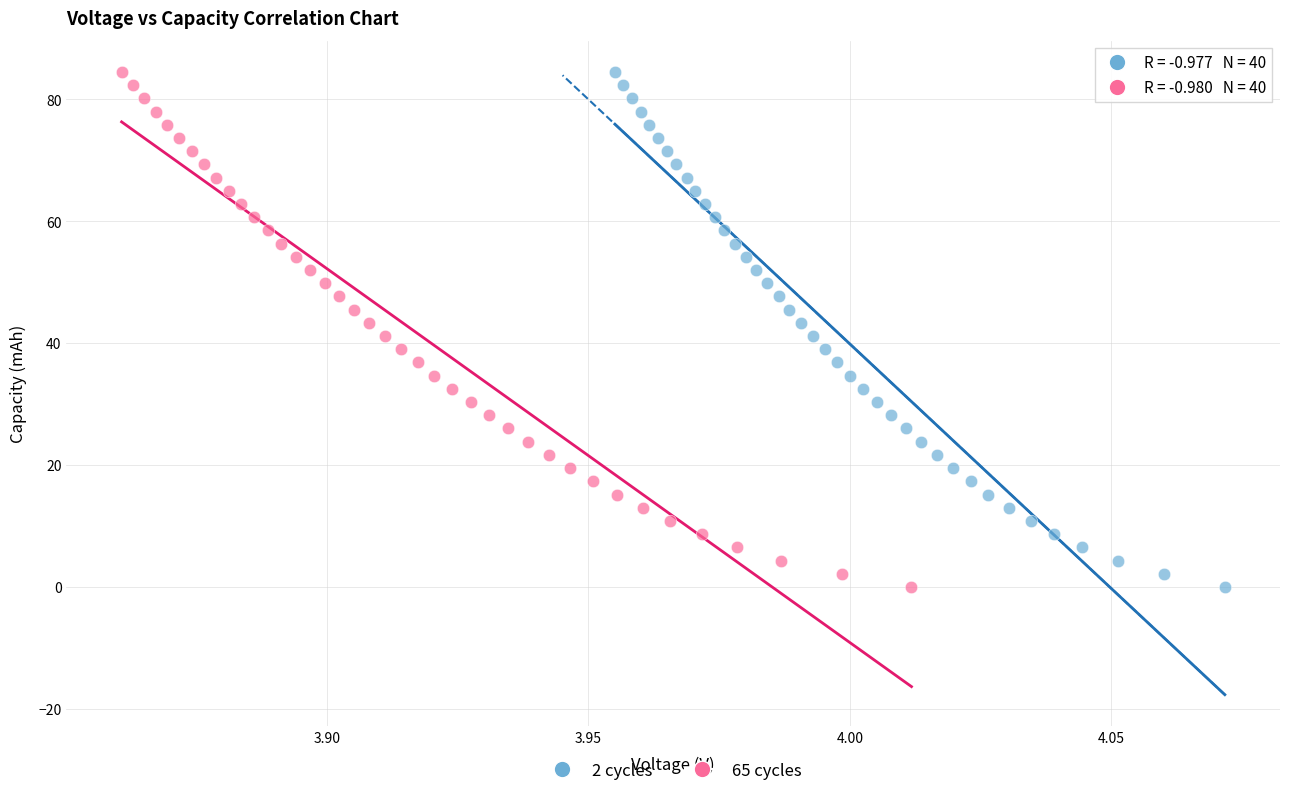

Which series has the largest Y range (max minus min)?

2 cycles